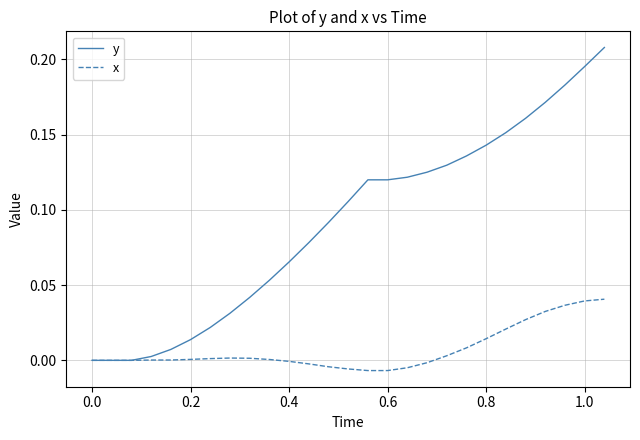

List the series in order of their peak value, highest first.

y, x